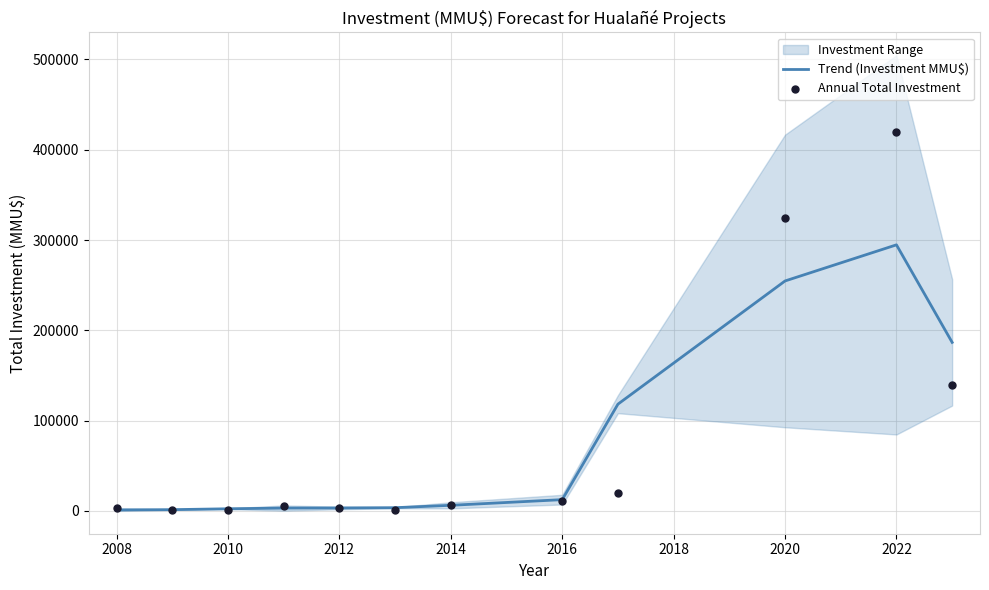

Is the value of Annual Total Investment at 2012 greater than the value of Trend (Investment MMU$) at 2008?

Yes